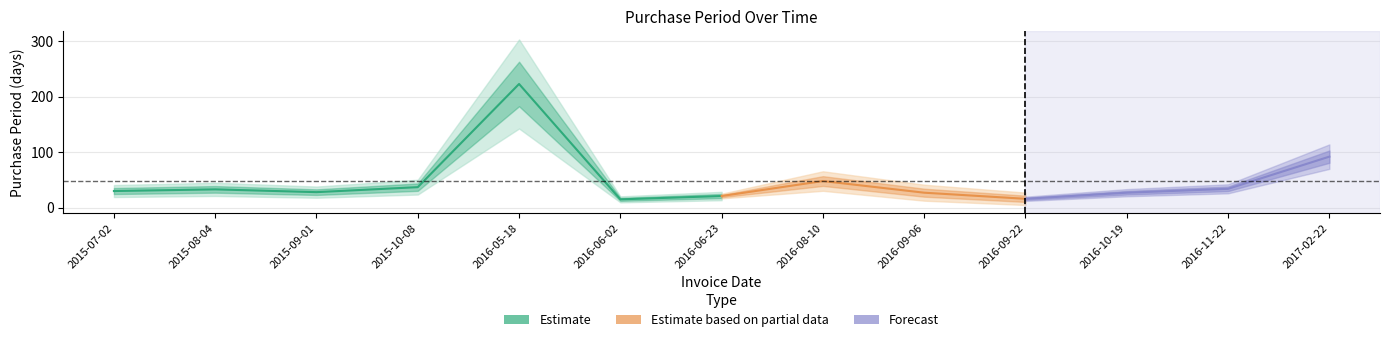

What is the minimum value shown in the chart?

15